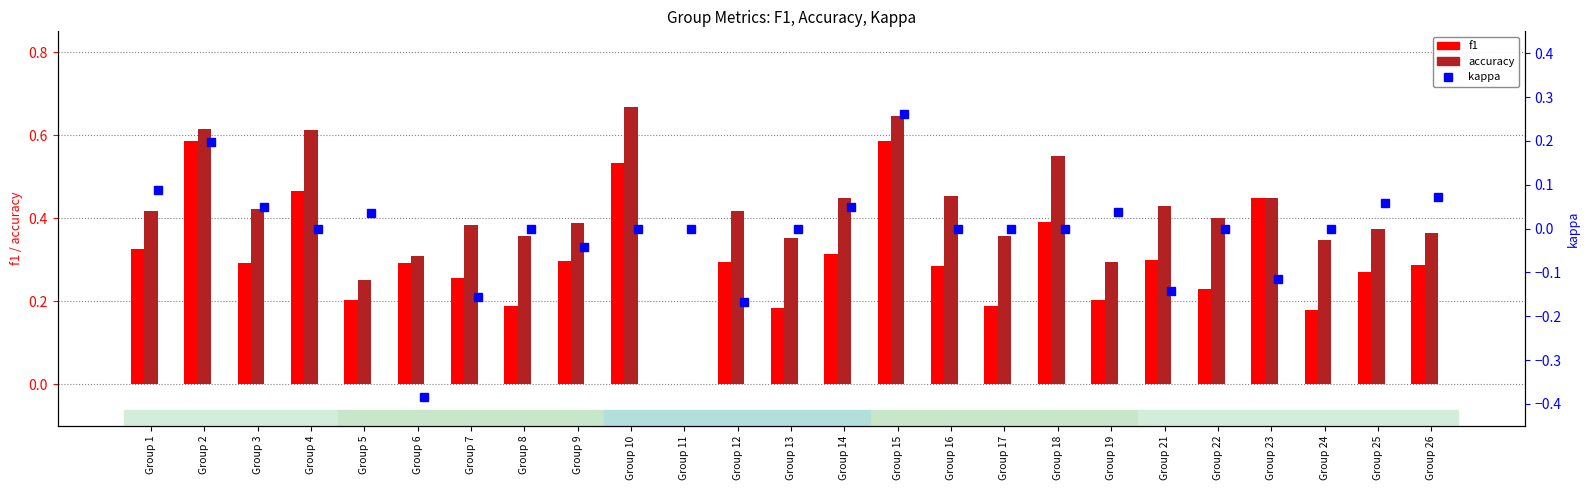

Reading left to right, extract all data points from this chart.

f1: 0.3	0.6	0.3	0.5	0.2	0.3	0.3	0.2	0.3	0.5	0.0	0.3	0.2	0.3	0.6	0.3	0.2	0.4	0.2	0.3	0.2	0.4	0.2	0.3	0.3
accuracy: 0.4	0.6	0.4	0.6	0.2	0.3	0.4	0.4	0.4	0.7	0.0	0.4	0.4	0.4	0.6	0.5	0.4	0.6	0.3	0.4	0.4	0.4	0.3	0.4	0.4
kappa: 0.1	0.2	0.0	0.0	0.0	-0.4	-0.2	0.0	-0.0	0.0	0.0	-0.2	0.0	0.0	0.3	0.0	0.0	0.0	0.0	-0.1	0.0	-0.1	0.0	0.1	0.1